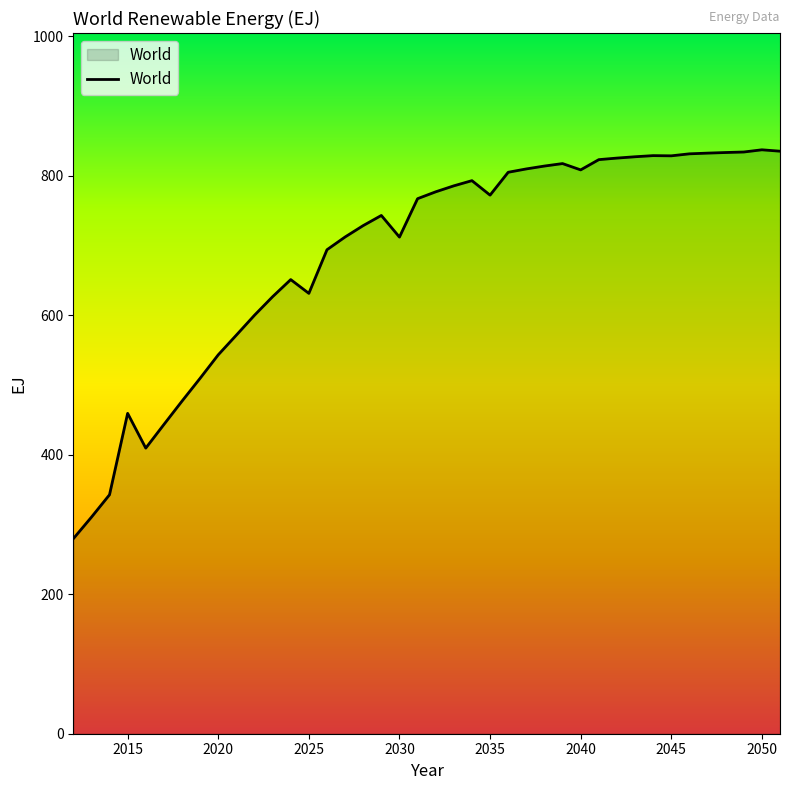

What is the minimum value shown in the chart?

279.5